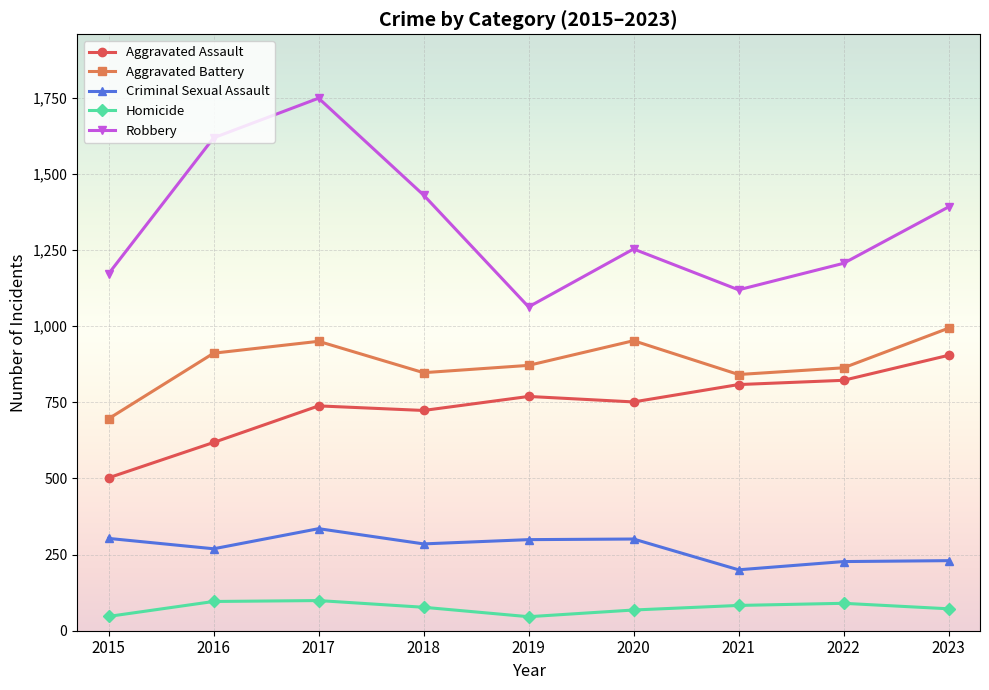

What is the difference between the maximum and minimum values in the Aggravated Battery series?

297